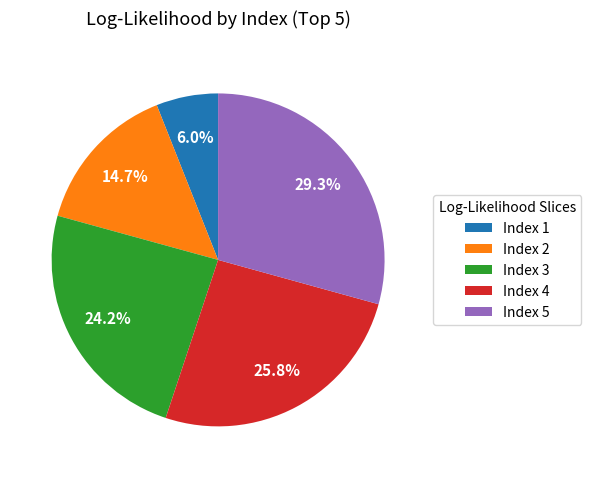

Does any single category account for the majority?

No